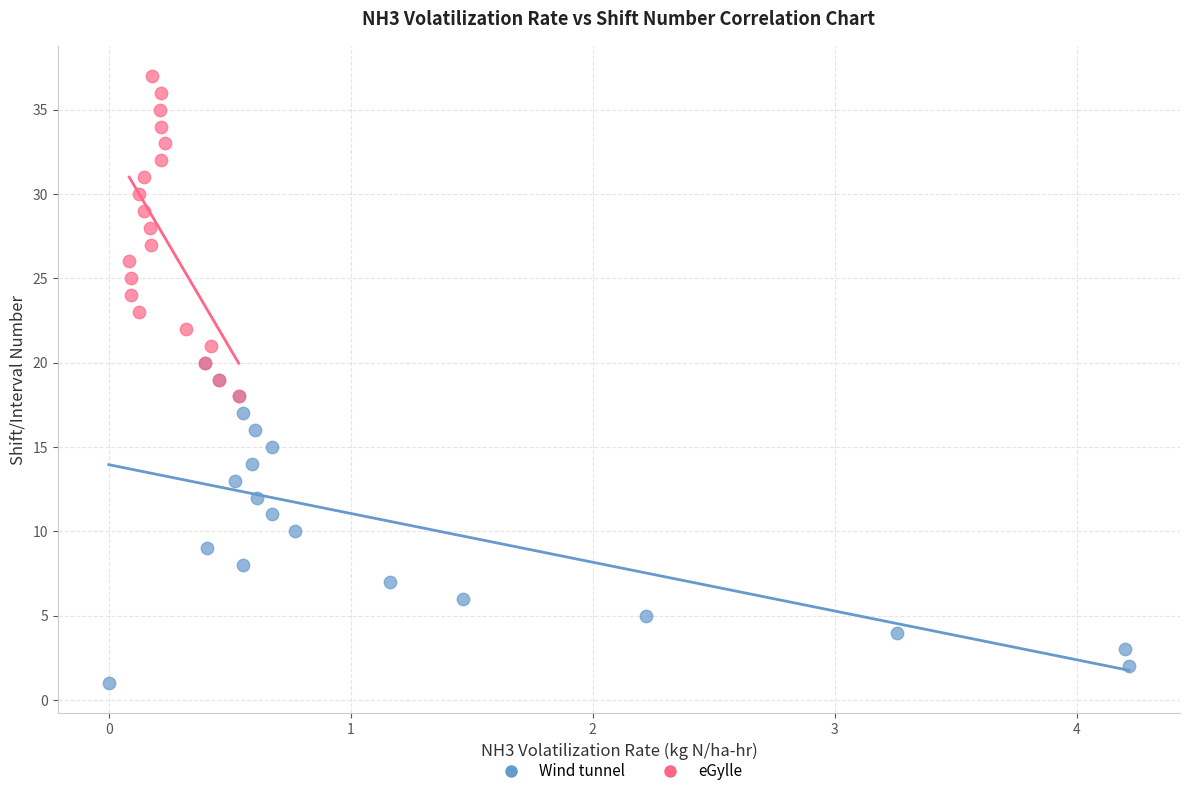

Which series contains the highest Y value?

eGylle